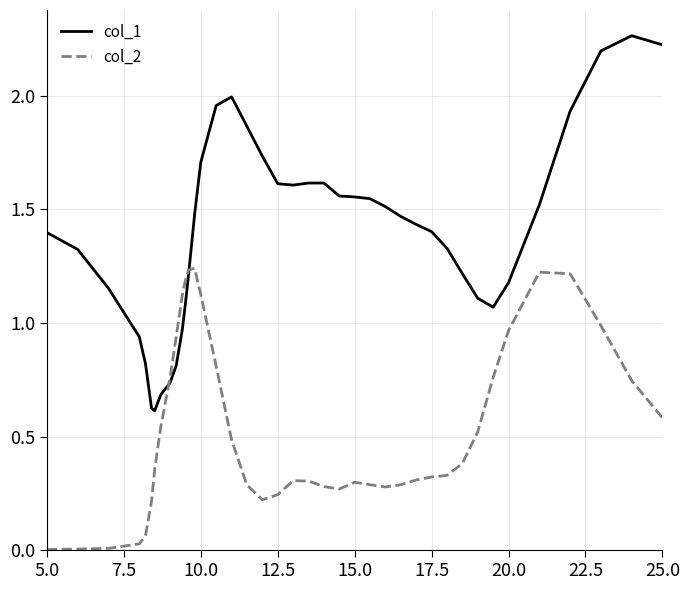

How many lines are shown in the chart?

2